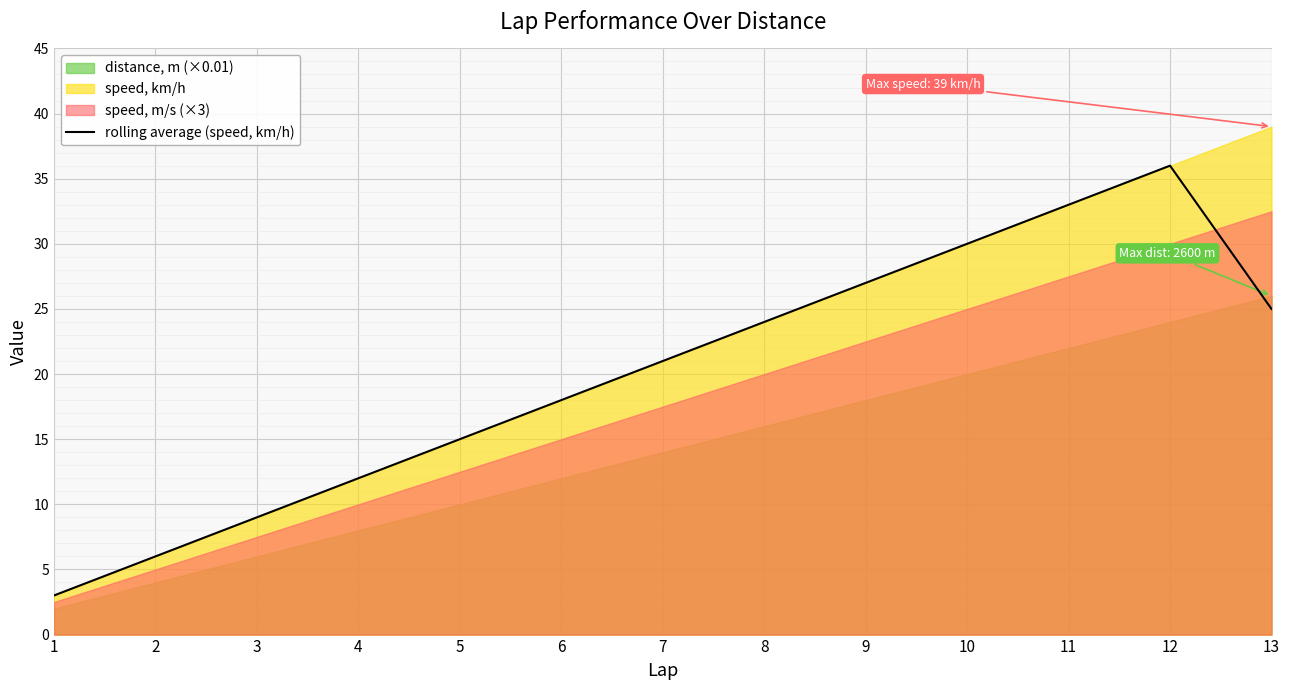

Is it true that the value at 13 is 41?

False